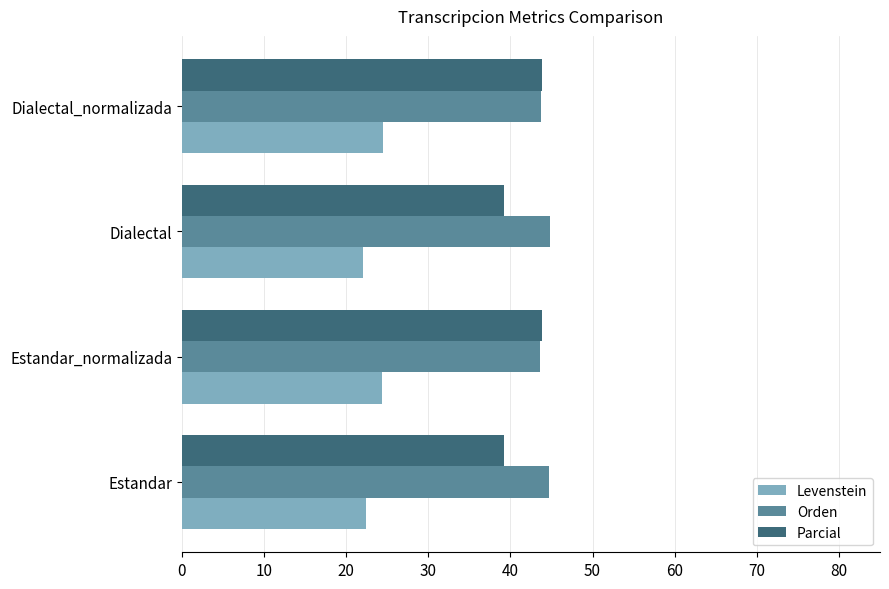

What are all the series names shown in the legend?

Levenstein, Orden, Parcial